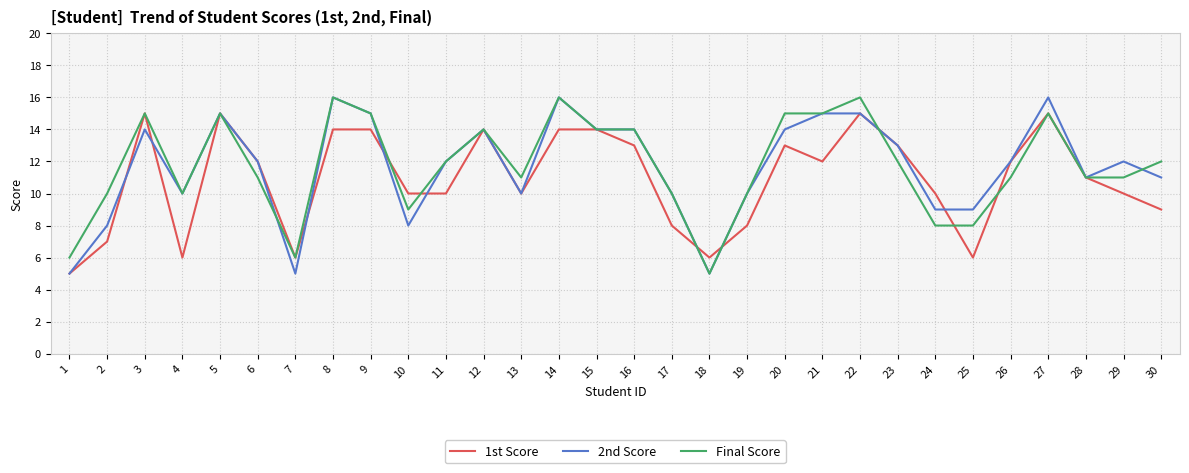

The 2nd Score series shows 9 at 5. True or false?

False